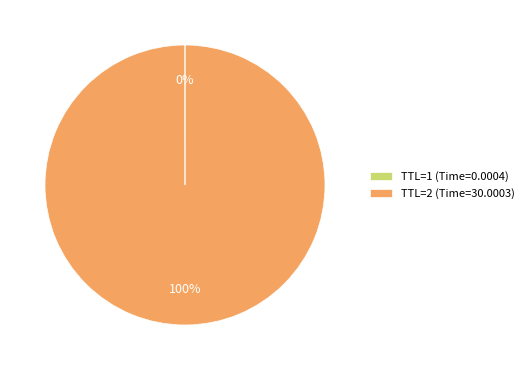

To the nearest percent, what portion does TTL=2 (Time=30.0003) represent?

100%